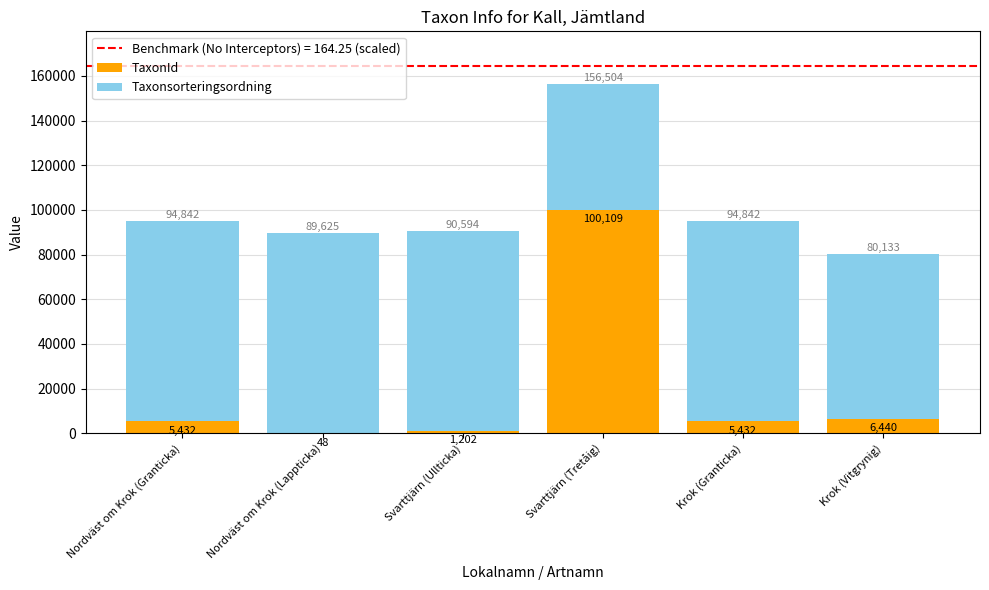

What is the approximate value of TaxonId at Krok (Granticka), to the nearest 50?

5450